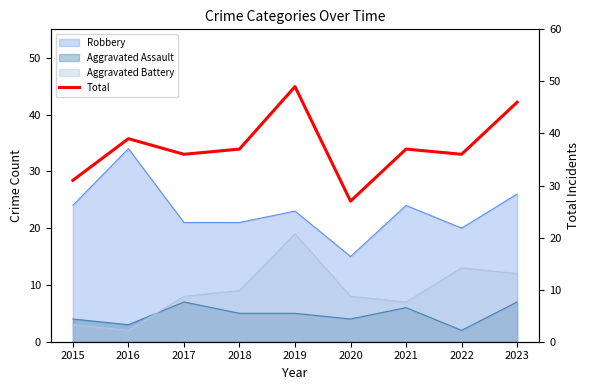

At which label is the value closest to 38?

2016